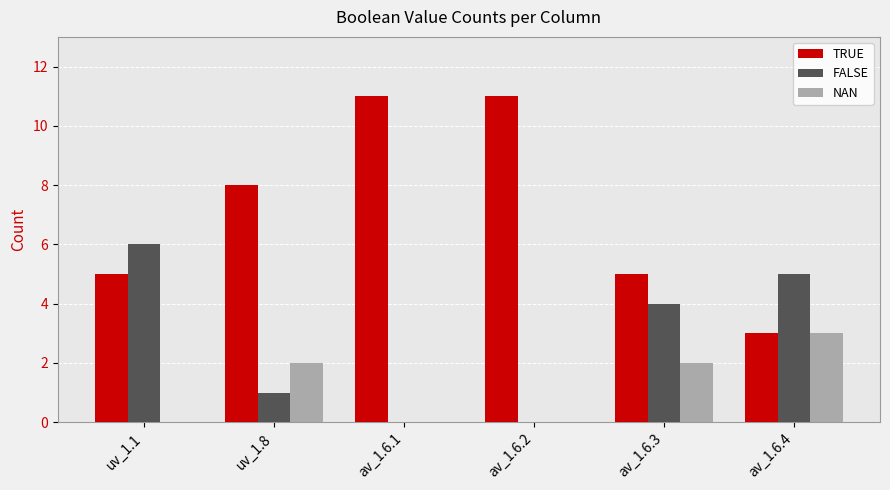

Count the NAN values in the range 0 to 2.

5